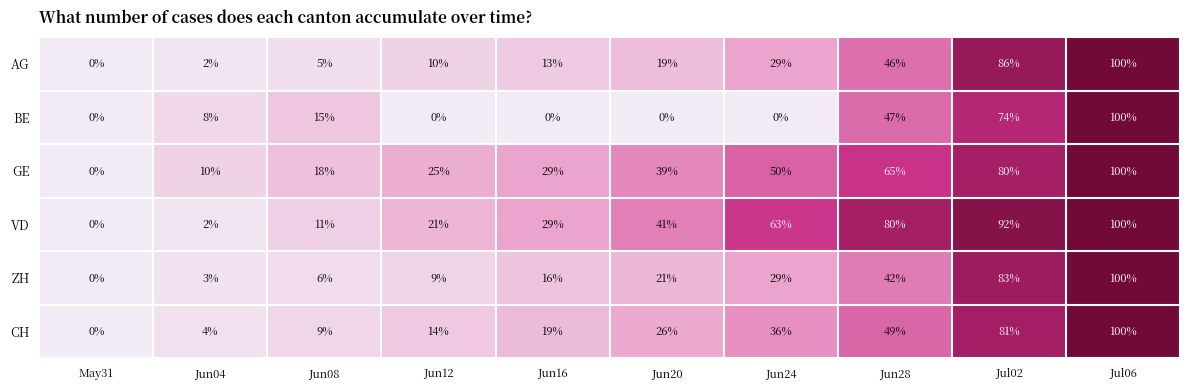

What is the total value across all series at Jun16?

106